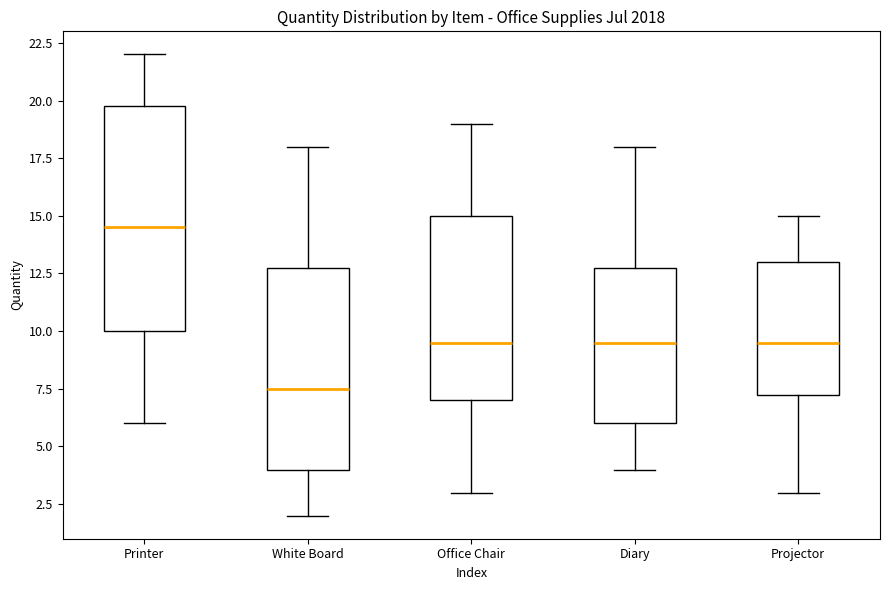

Where is the lower edge of the box for Projector on the y-axis? The values are not printed on the chart, so give them approximately, as read against the axis.

7.5